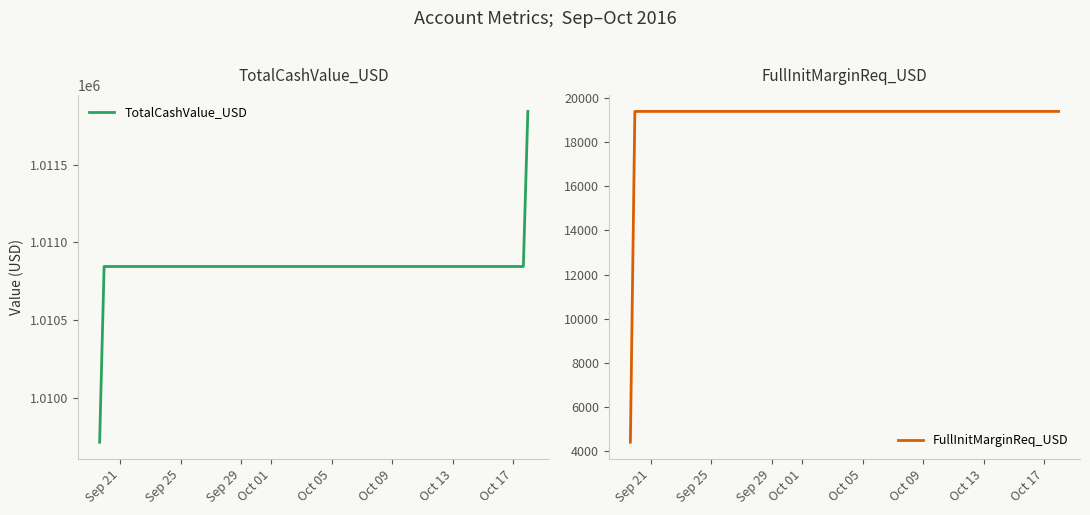

How many values in the TotalCashValue_USD series are below 1010845?

1